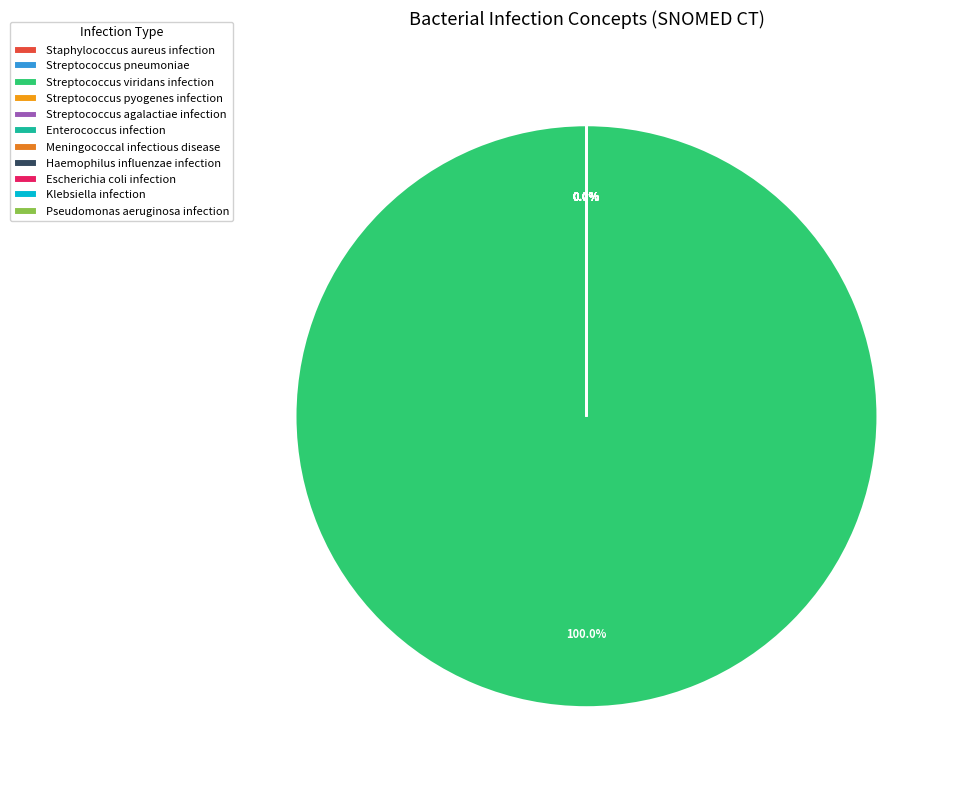

Between Streptococcus pyogenes infection and Haemophilus influenzae infection, which is larger?

Streptococcus pyogenes infection